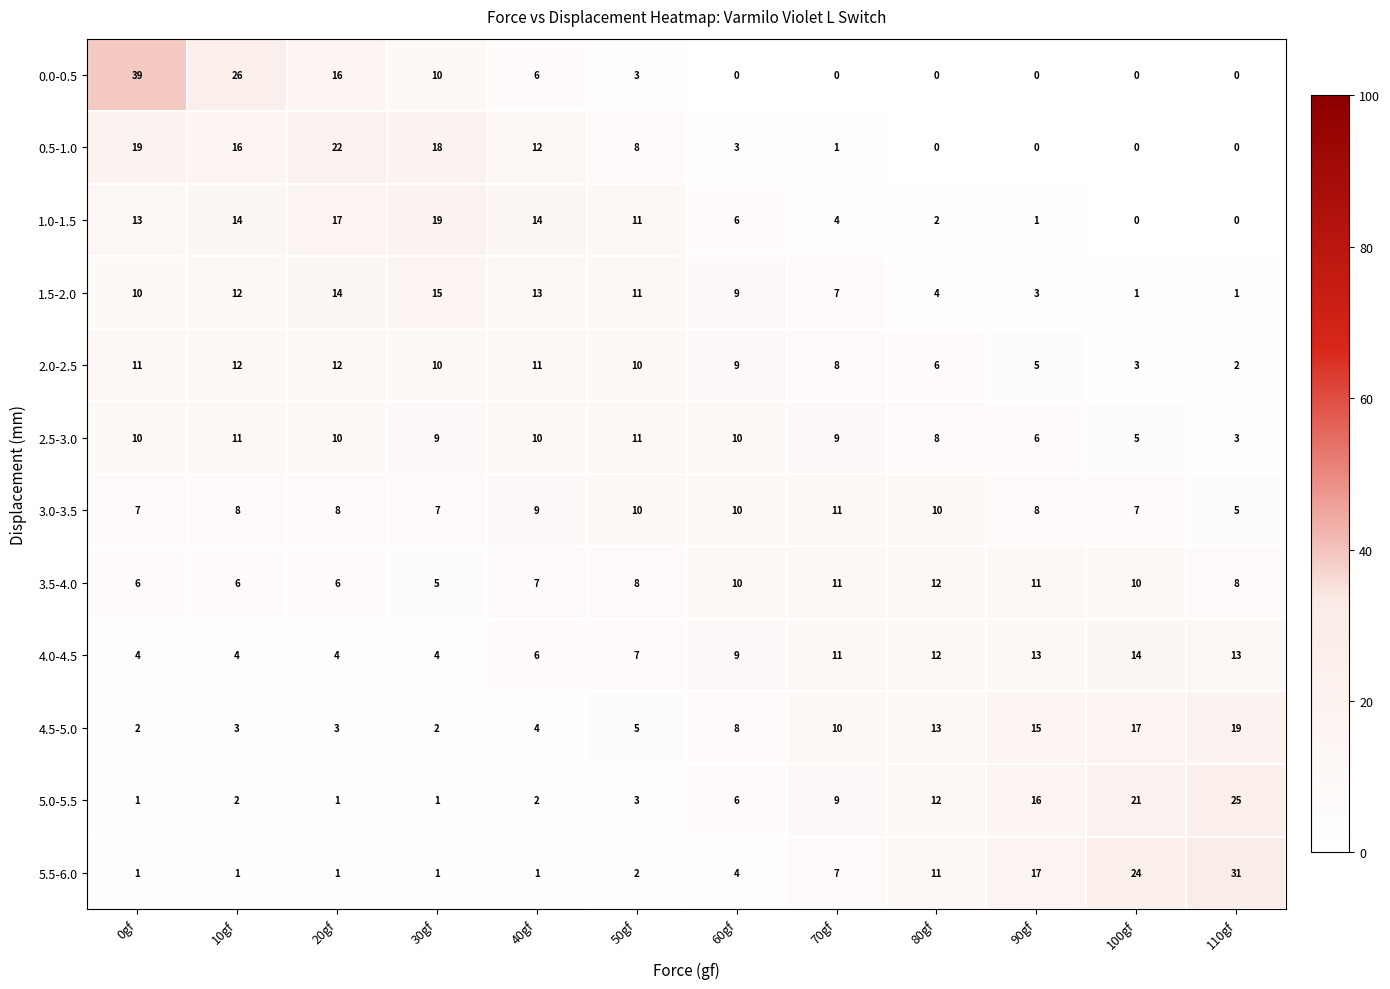

How many 2.5-3.0 values are between 8 and 10?

7